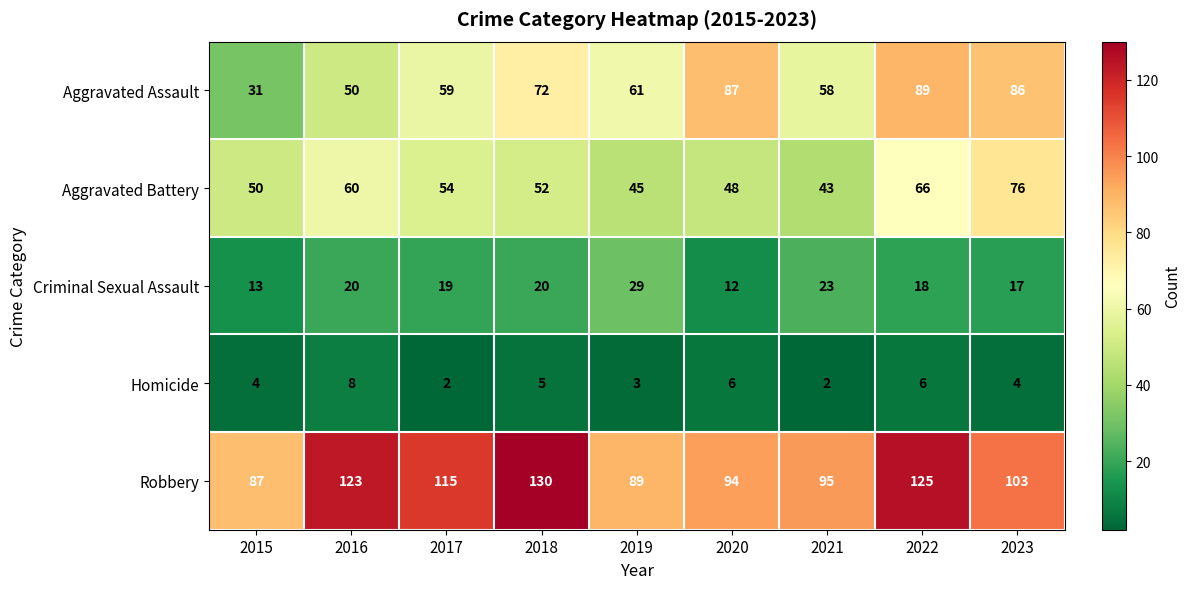

What is the minimum value shown in the chart?

2